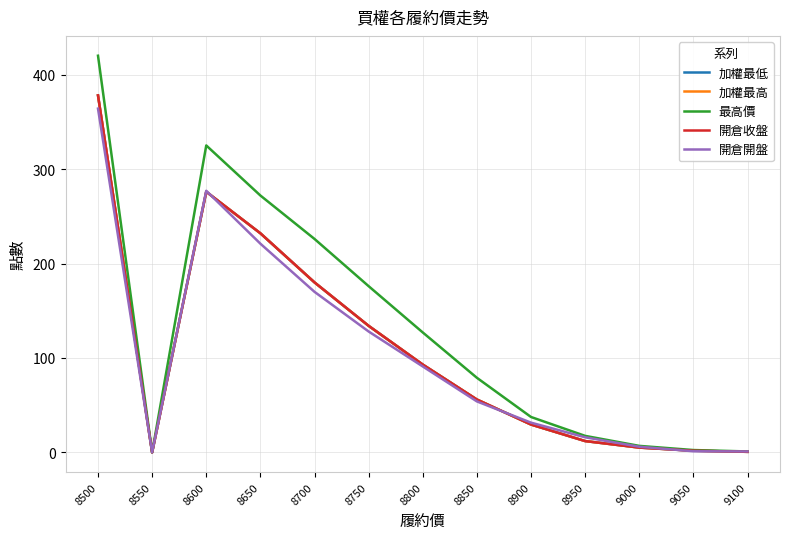

Does the chart display data point markers on the line(s)?

No